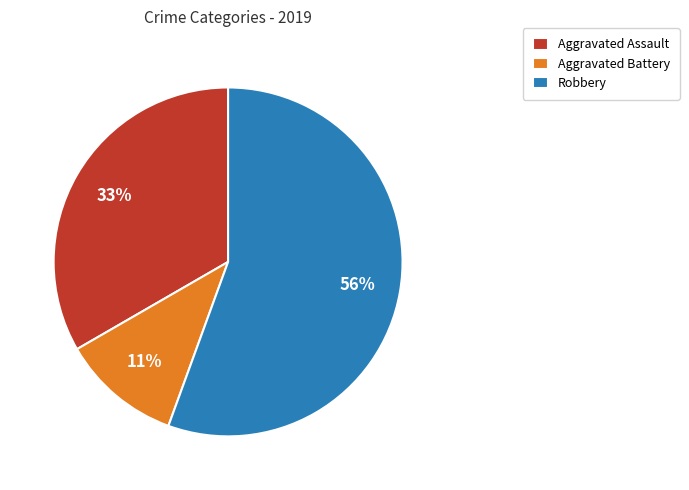

Rank the categories by value from lowest to highest.

Aggravated Battery, Aggravated Assault, Robbery